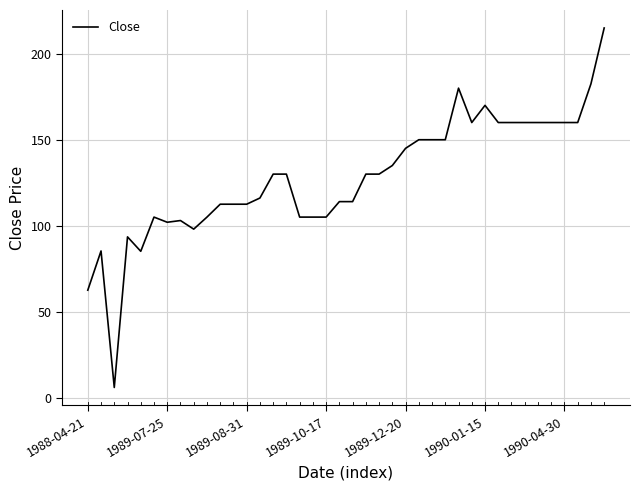

What is the maximum value shown in the chart?

215.0